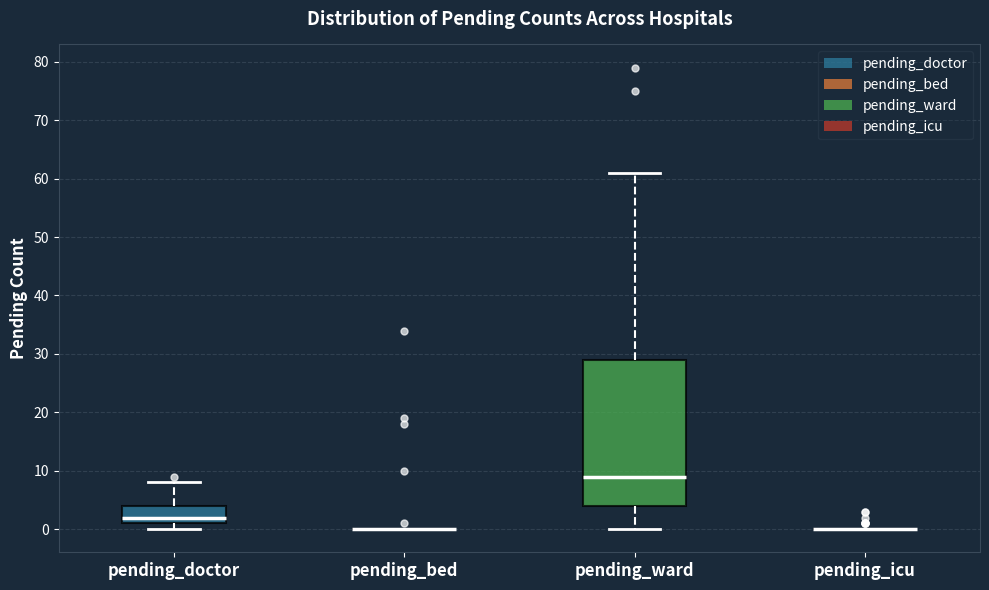

Reading left to right, transcribe this box plot: for each box, give where its median line is, the range the box spans, and where its two whiskers end, as read against the y-axis. The values are not printed on the chart, so give them approximately, as read against the axis.

pending_doctor: median 2, box 1 to 4, whiskers 0 to 8
pending_bed: box collapsed to a line at 0, whiskers 0 to 0
pending_ward: median 9, box 4 to 29, whiskers 0 to 61
pending_icu: box collapsed to a line at 0, whiskers 0 to 0